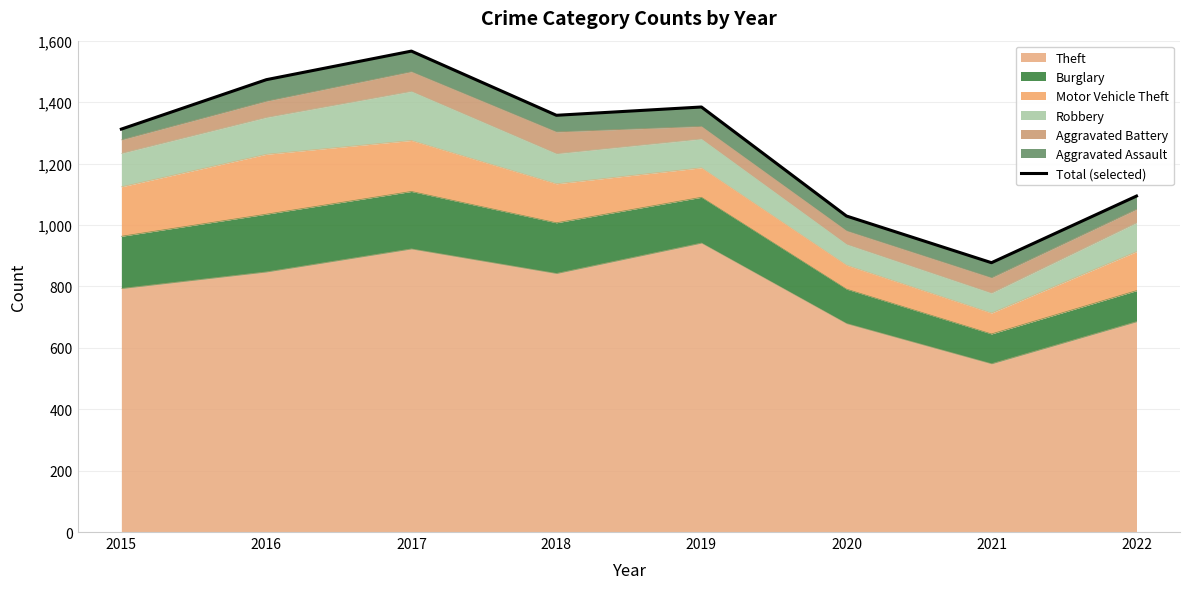

What is the change in value from 2018 to 2019?

+27